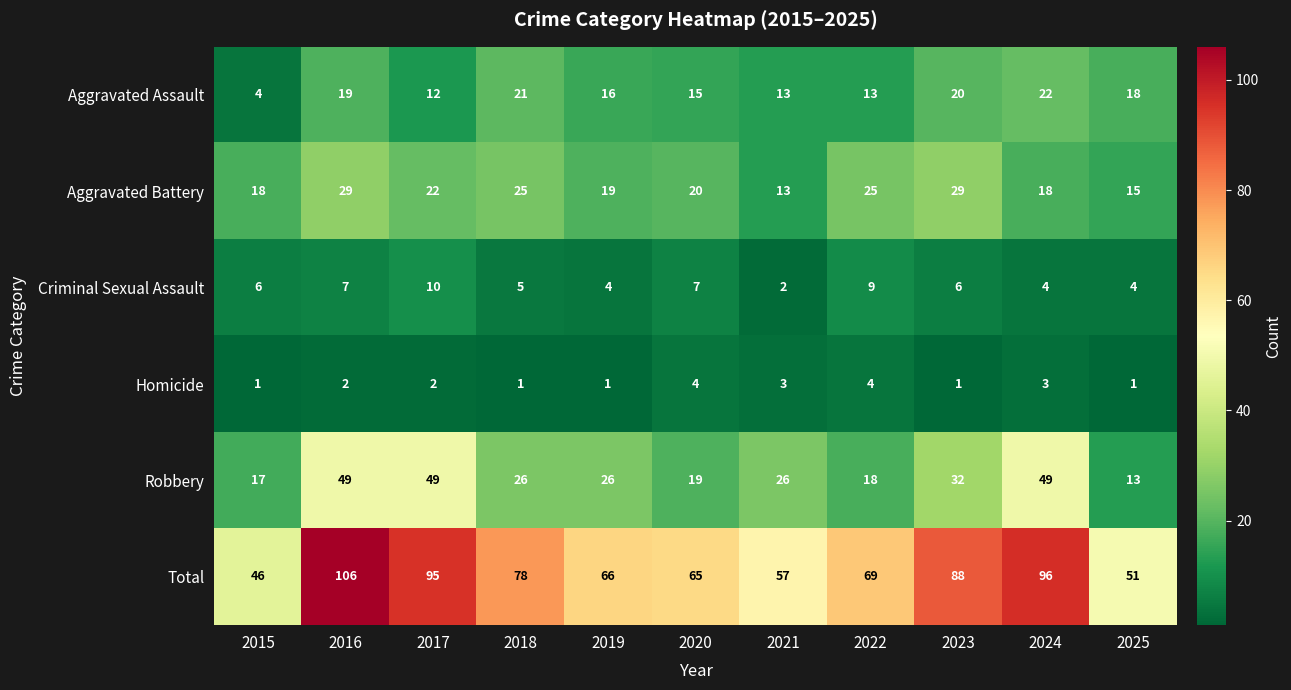

What is the spread (max minus min) of values at 2020?

61